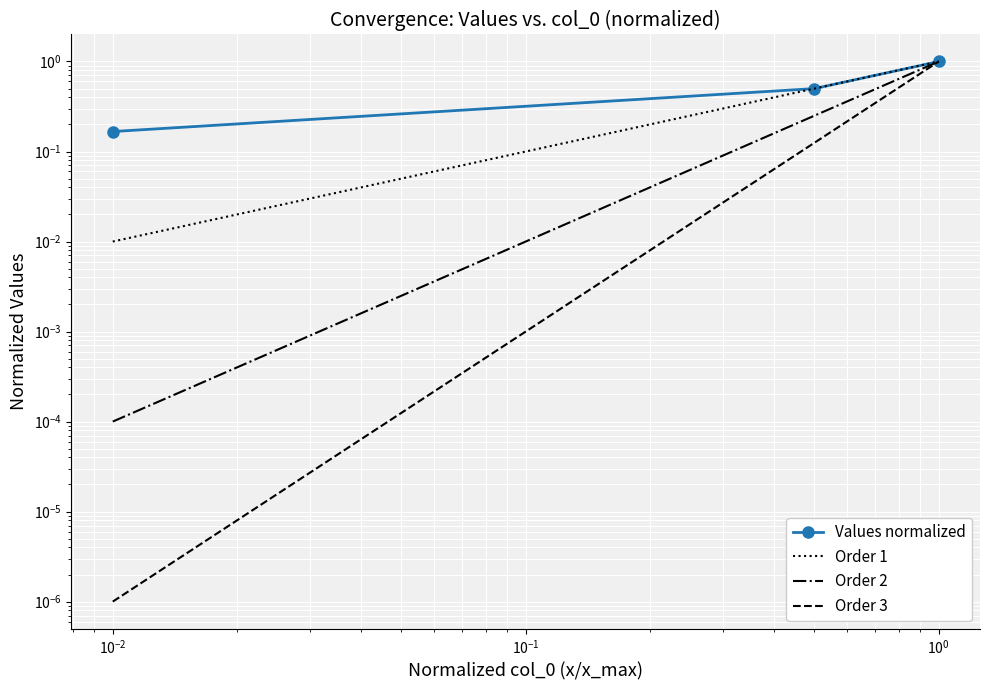

What is the value of the 3rd point from the left?

1.0